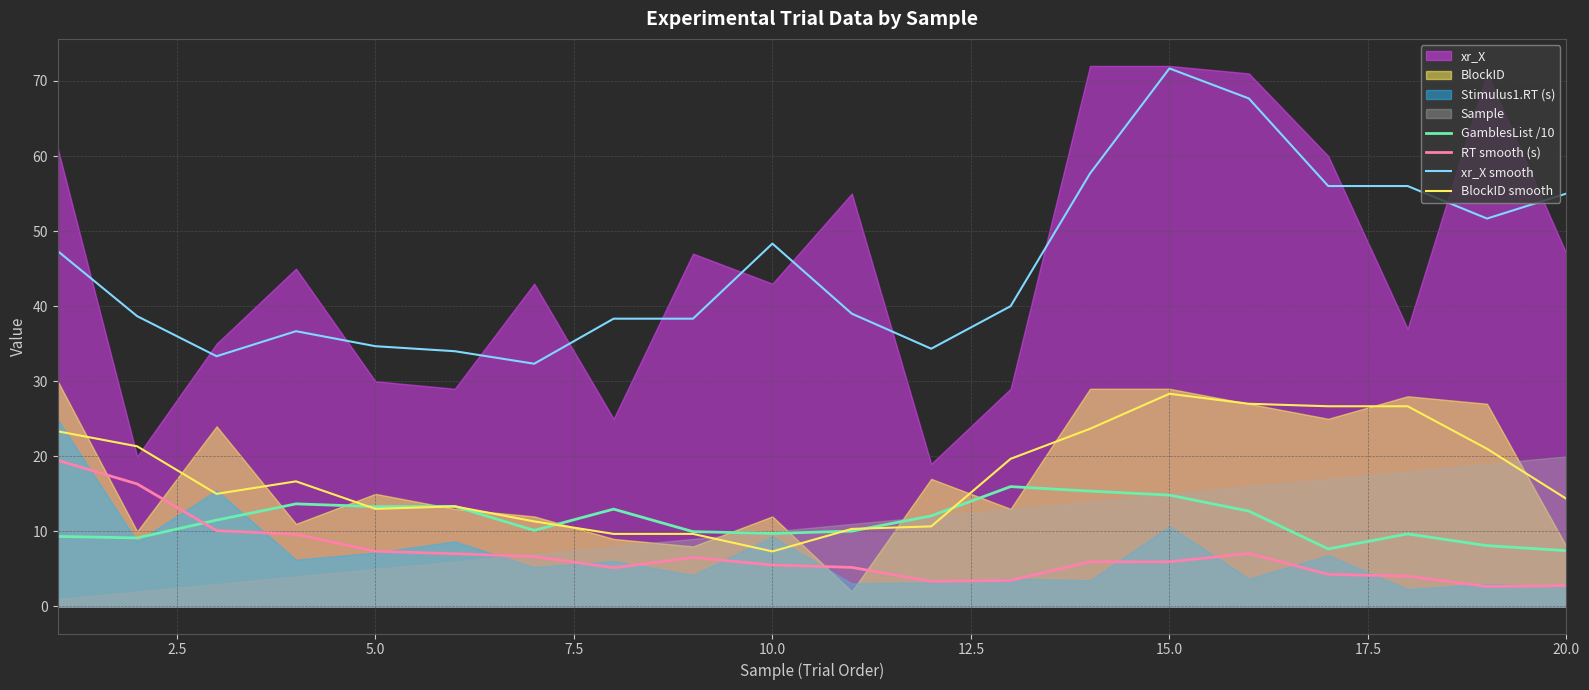

The RT smooth (s) series shows 8.0 at 10.0. True or false?

False